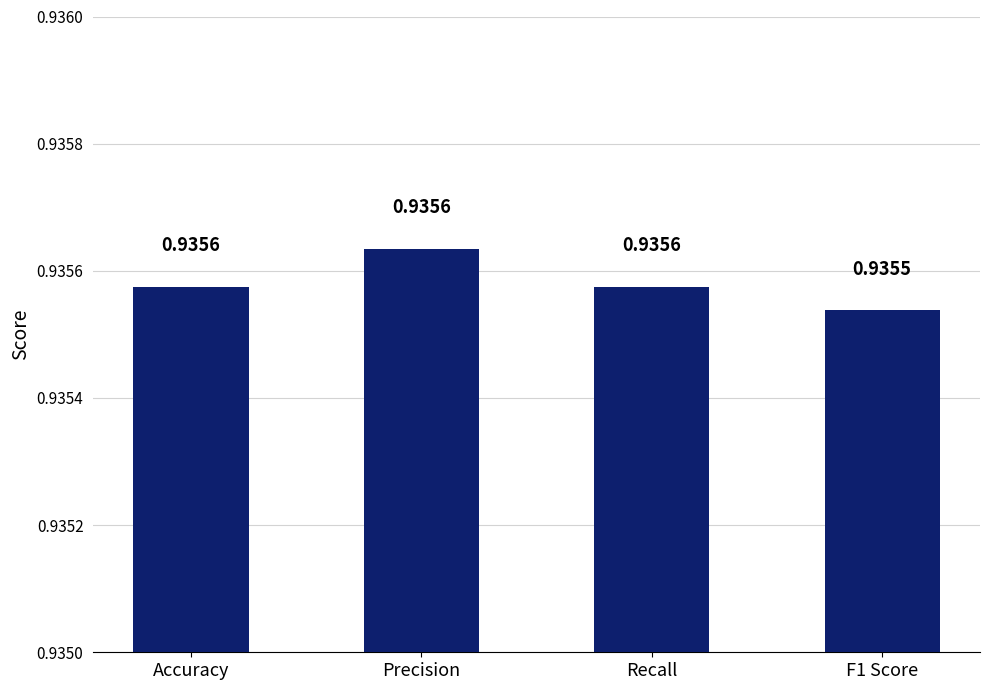

What is the label of the 4th bar from the right?

Accuracy